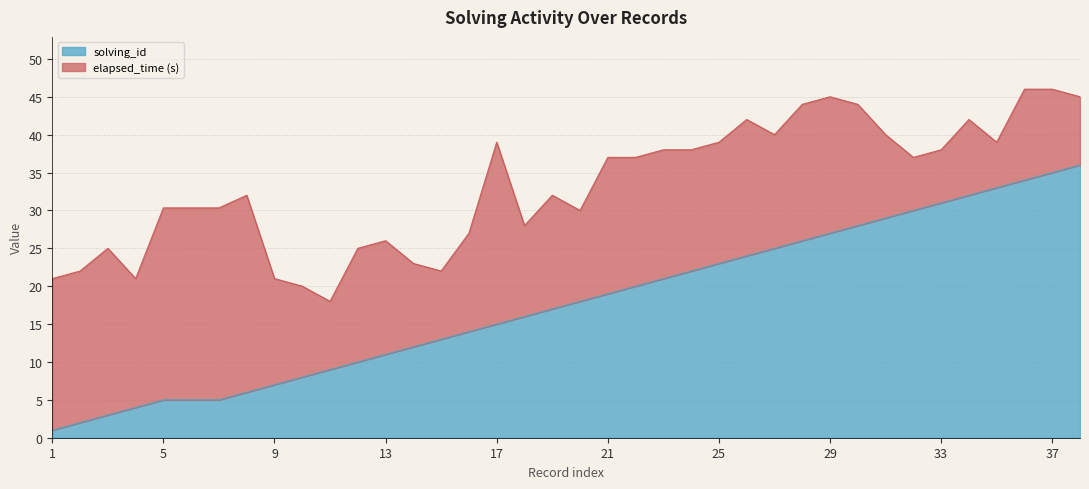

The value at 31 is 29. True or false?

True